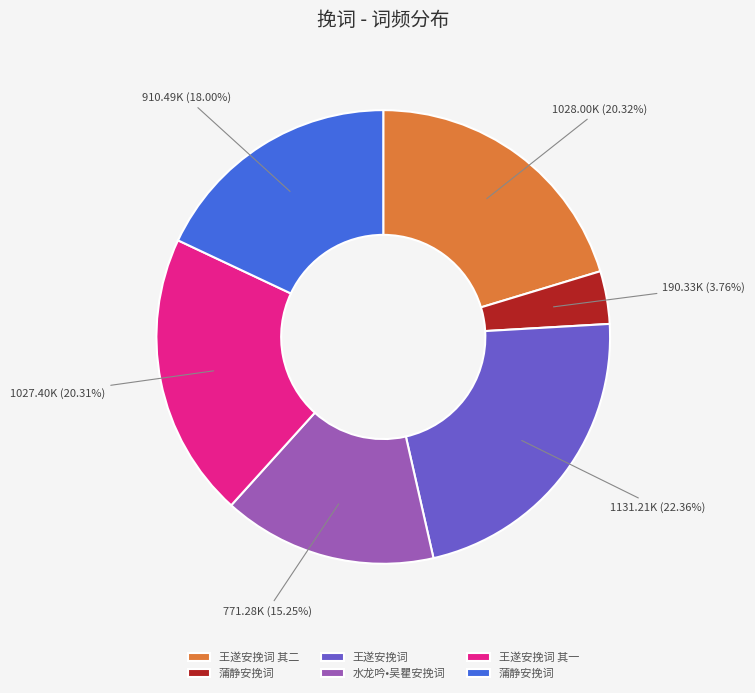

To the nearest percent, what is the average slice percentage?

17%